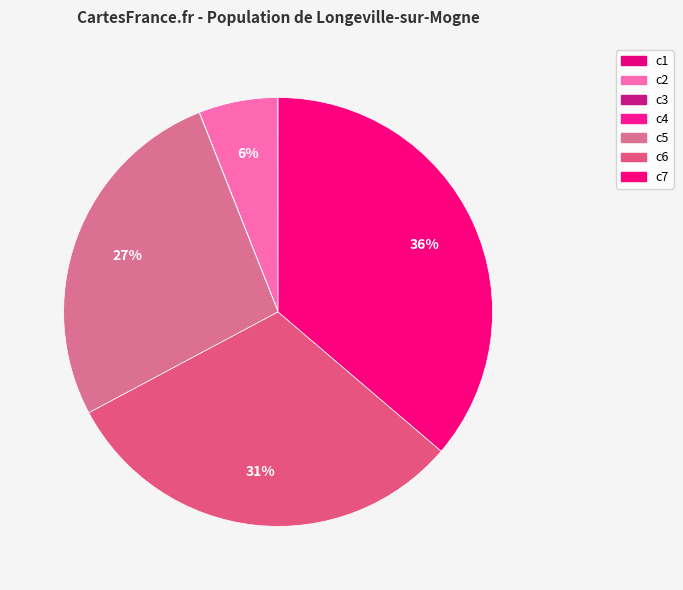

Count the number of slices in the pie.

7